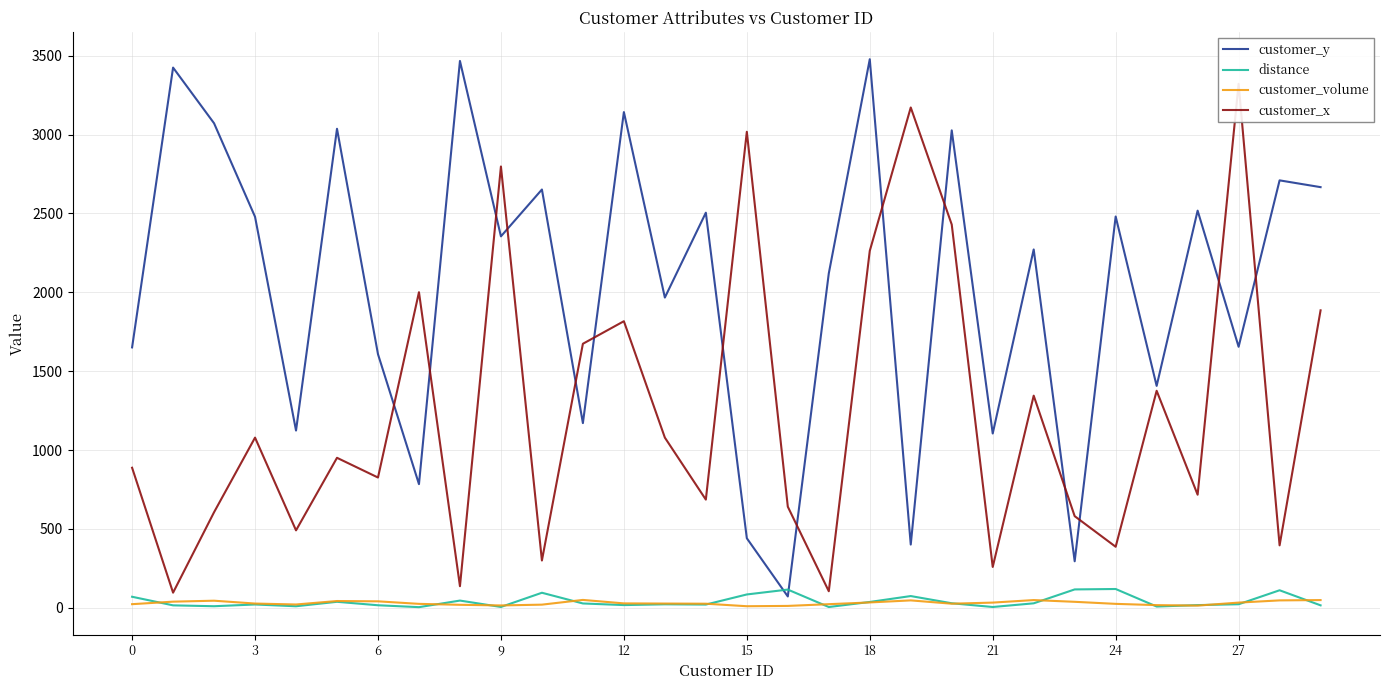

Is this an area chart (filled region under the line)?

No